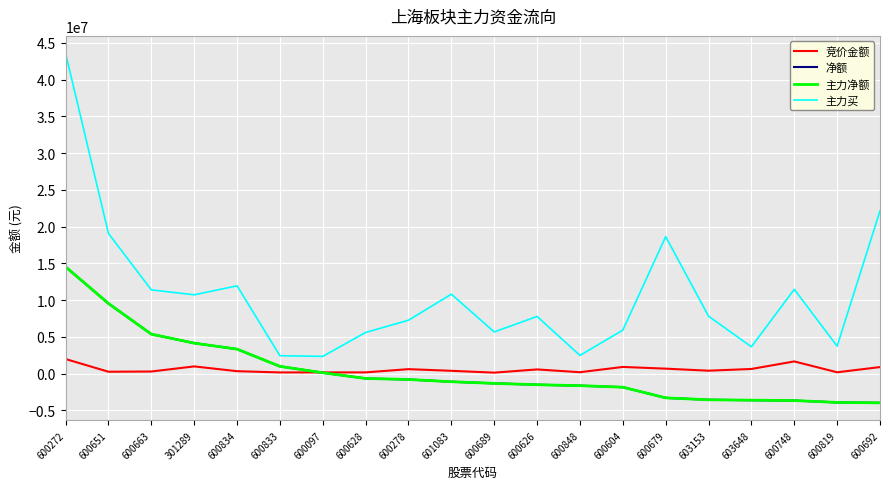

Is this an area chart (filled region under the line)?

No